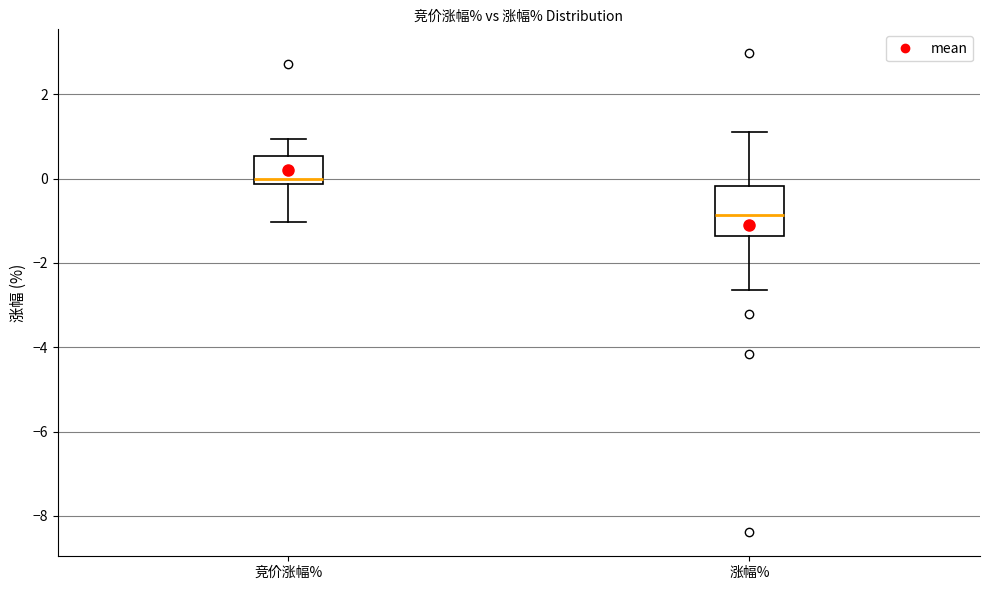

Where does the lower whisker of the box for 竞价涨幅% end on the y-axis? The values are not printed on the chart, so give them approximately, as read against the axis.

-1.0